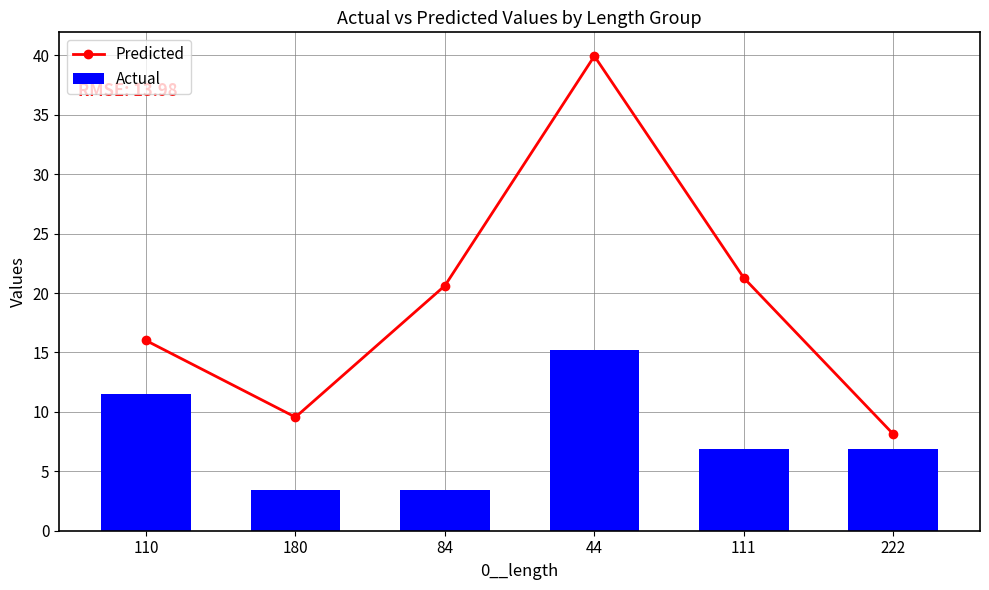

Rank the series by their maximum value, from highest to lowest.

Predicted, Actual